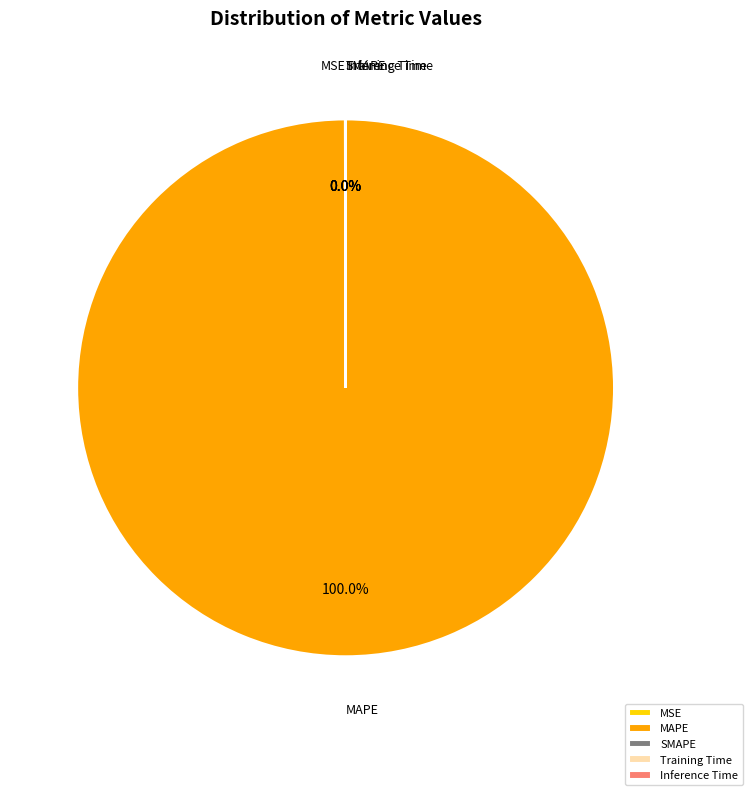

What is the majority slice?

MAPE